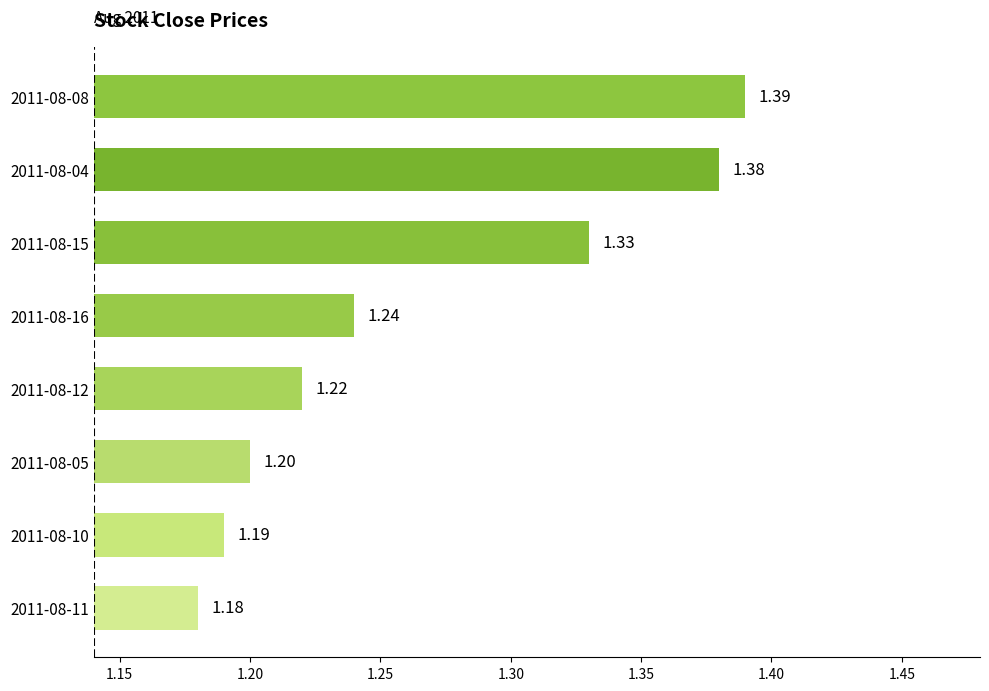

What is the difference between the maximum and minimum values?

0.2